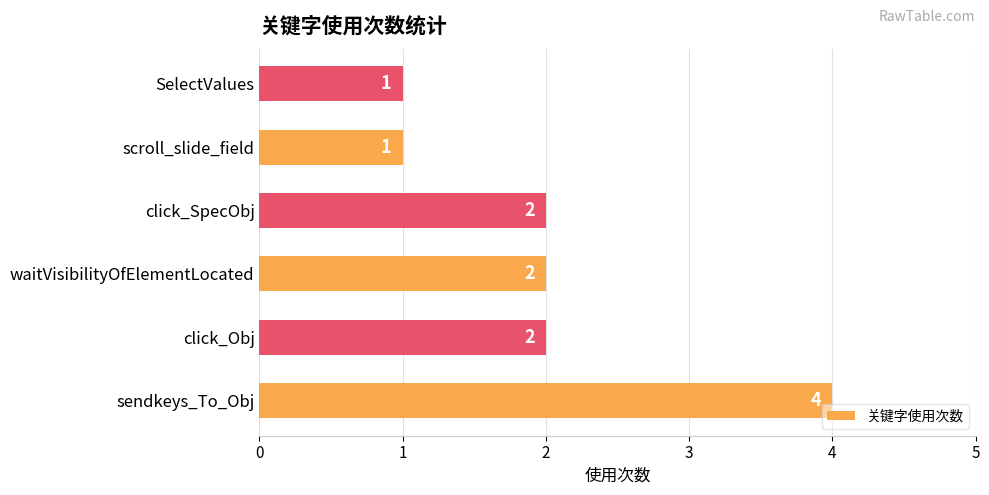

Count the number of categories in the chart.

6